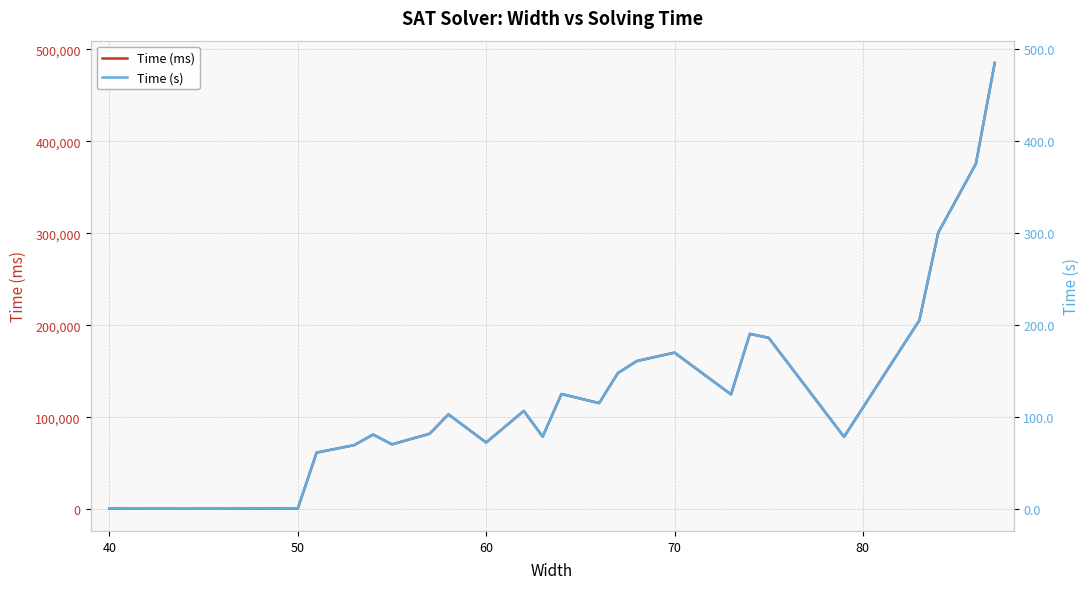

List the series in order of their overall mean, highest first.

Time (ms), Time (s)